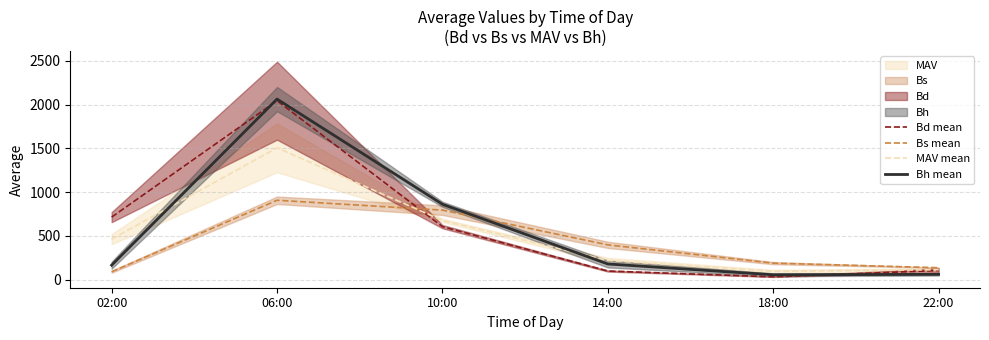

What is the average value of the Bh mean series?

565.3